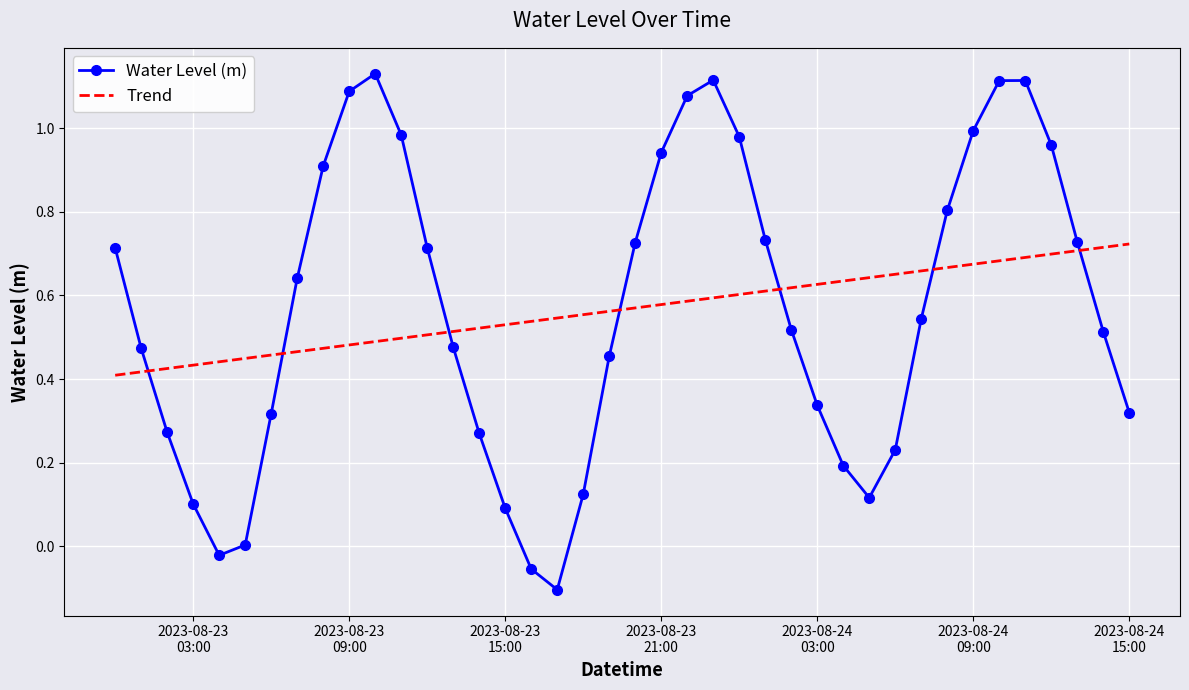

What are all the series names shown in the legend?

Water Level (m), Trend